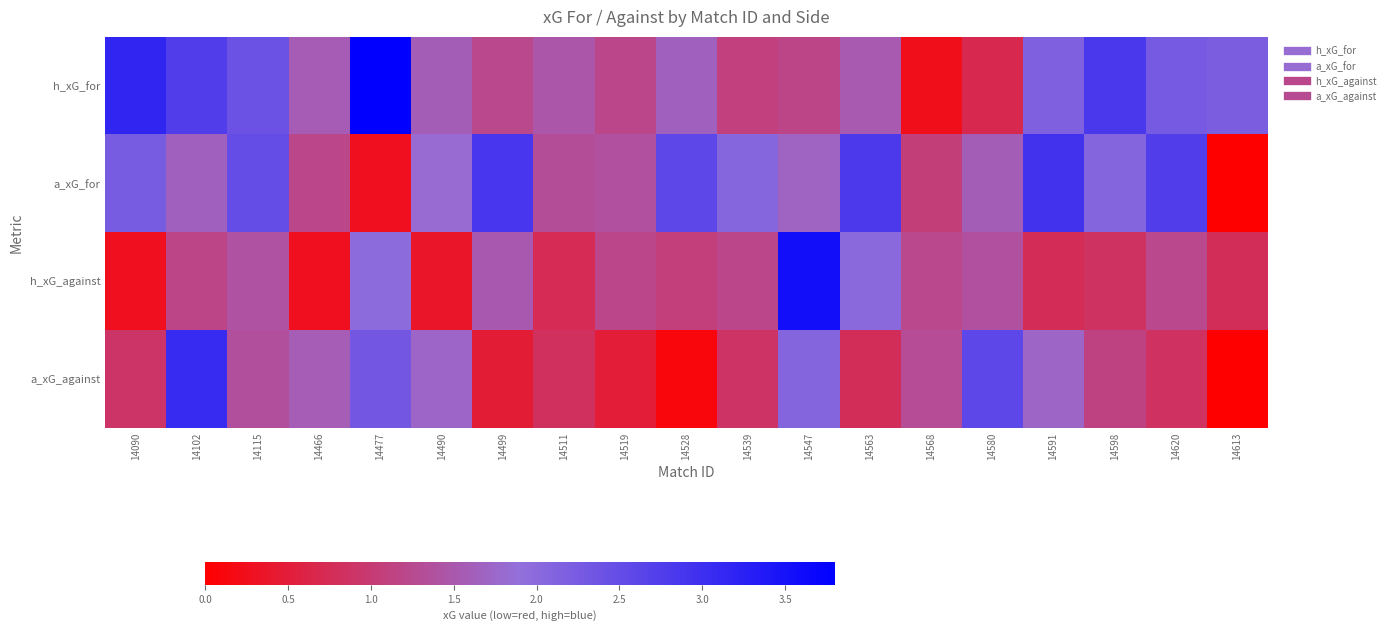

Reading left to right, transcribe all the data shown in this chart.

h_xG_for: 14090=3.2	14102=2.7	14115=2.4	14466=1.6	14477=3.8	14490=1.6	14499=1.2	14511=1.5	14519=1.2	14528=1.6	14539=1.1	14547=1.2	14563=1.5	14568=0.2	14580=0.7	14591=2.1	14598=2.8	14620=2.3	14613=2.2
a_xG_for: 14090=2.3	14102=1.7	14115=2.5	14466=1.2	14477=0.3	14490=1.8	14499=2.9	14511=1.3	14519=1.4	14528=2.6	14539=2.1	14547=1.7	14563=2.8	14568=1.1	14580=1.6	14591=2.9	14598=2.1	14620=2.7	14613=0.0
h_xG_against: 14090=0.3	14102=1.2	14115=1.4	14466=0.3	14477=2.0	14490=0.4	14499=1.5	14511=0.7	14519=1.2	14528=1.1	14539=1.2	14547=3.6	14563=2.0	14568=1.2	14580=1.4	14591=0.8	14598=0.9	14620=1.2	14613=0.8
a_xG_against: 14090=0.9	14102=3.1	14115=1.4	14466=1.6	14477=2.3	14490=1.7	14499=0.5	14511=0.8	14519=0.5	14528=0.1	14539=0.9	14547=2.1	14563=0.8	14568=1.3	14580=2.6	14591=1.7	14598=1.1	14620=0.8	14613=0.0